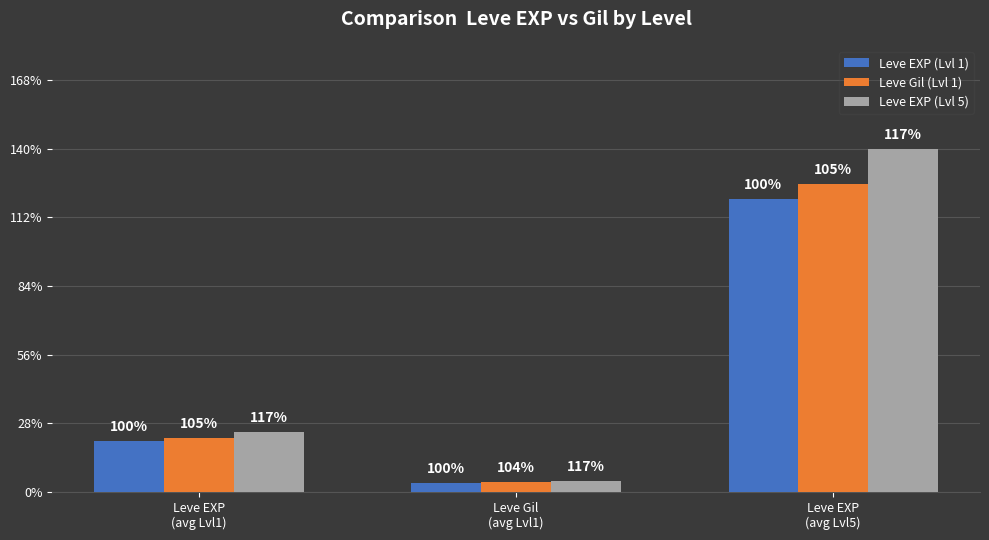

What are all the series names shown in the legend?

Leve EXP (Lvl 1), Leve Gil (Lvl 1), Leve EXP (Lvl 5)